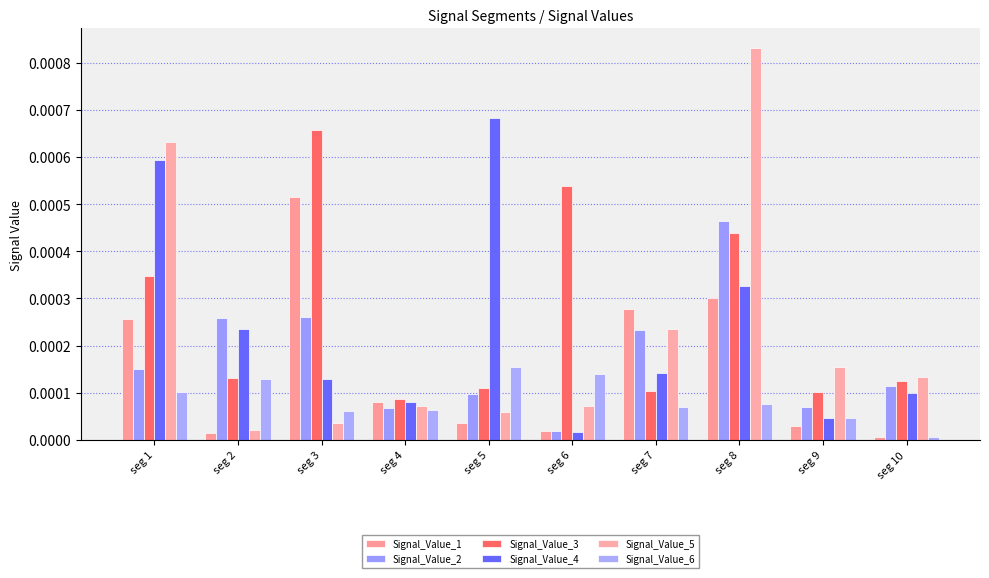

At seg 2, list the series in order from smallest to largest.

Signal_Value_1, Signal_Value_5, Signal_Value_6, Signal_Value_3, Signal_Value_4, Signal_Value_2